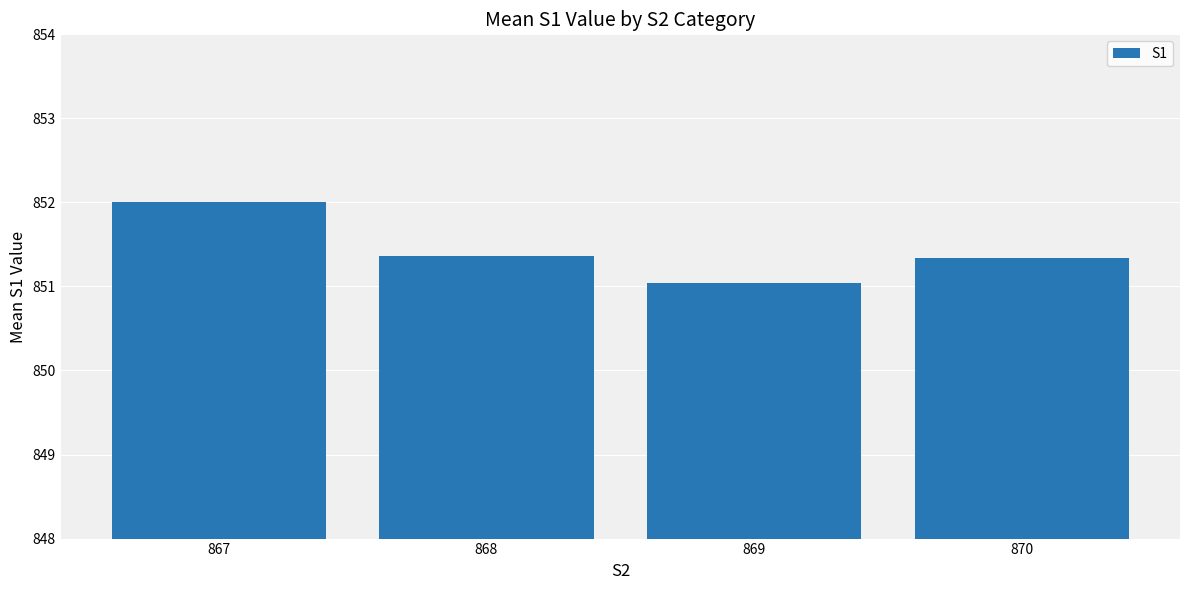

What value does the data have at 868?

851.4